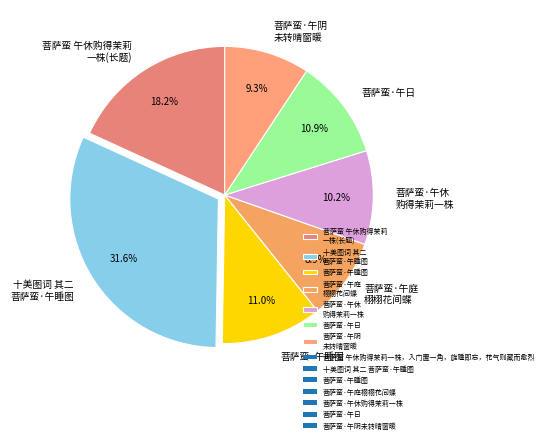

To the nearest percent, what is the difference between the largest and smallest slice percentages?

23%